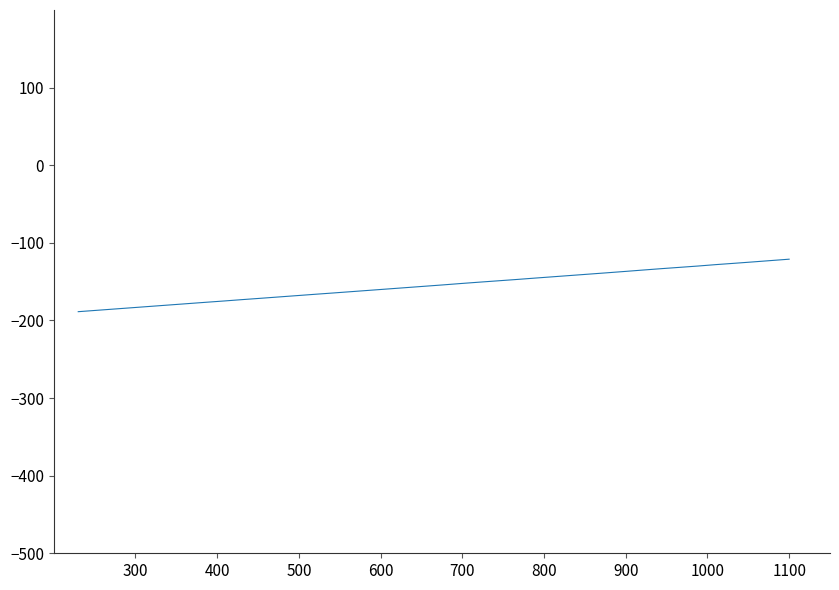

What is the difference between the maximum and minimum values?

67.6